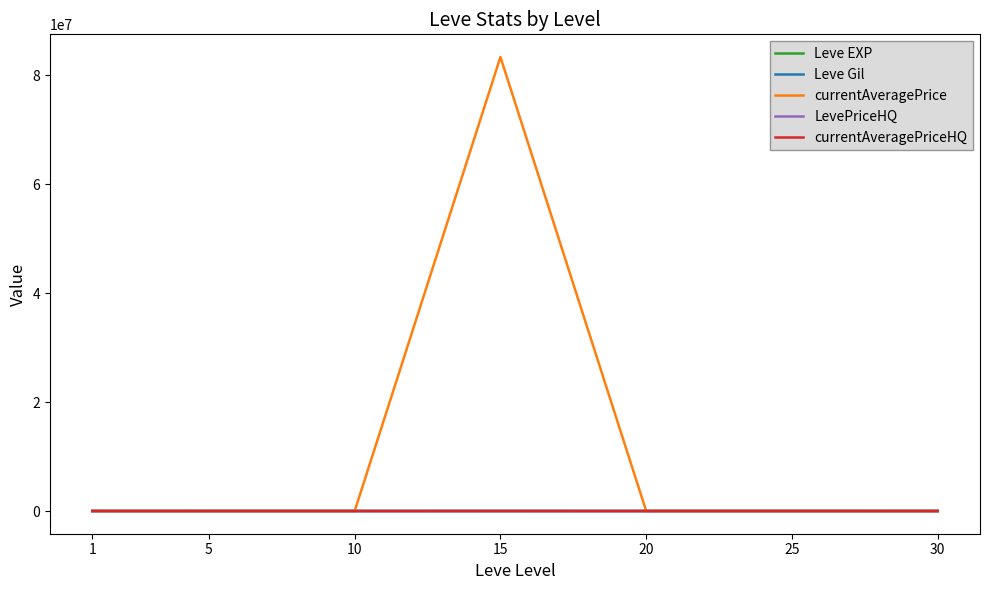

Which series has the largest total across all categories?

currentAveragePrice